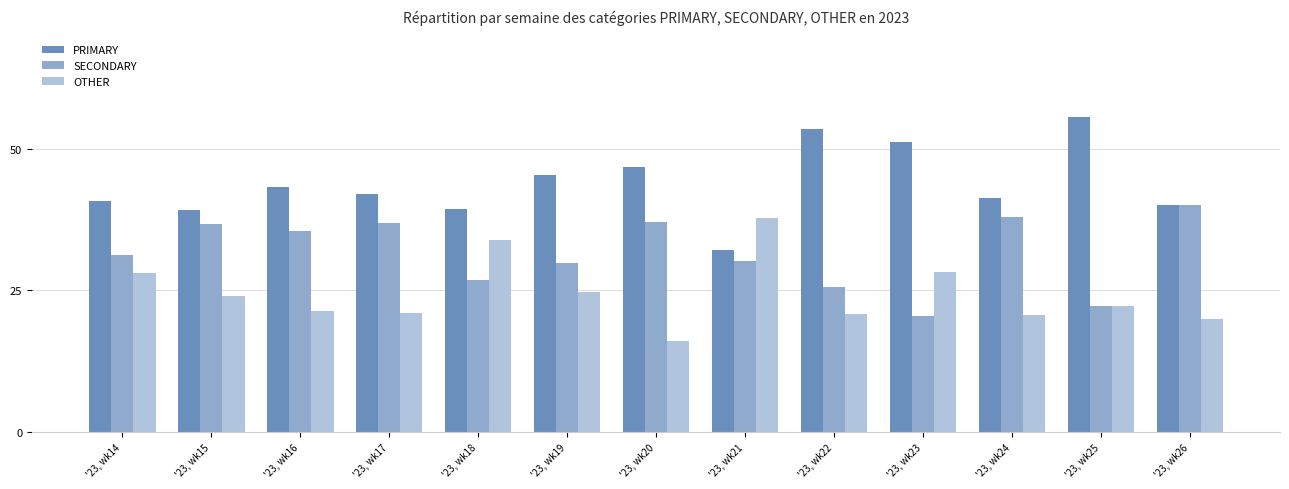

Is it true that PRIMARY equals 46.8 at '23, wk20?

True